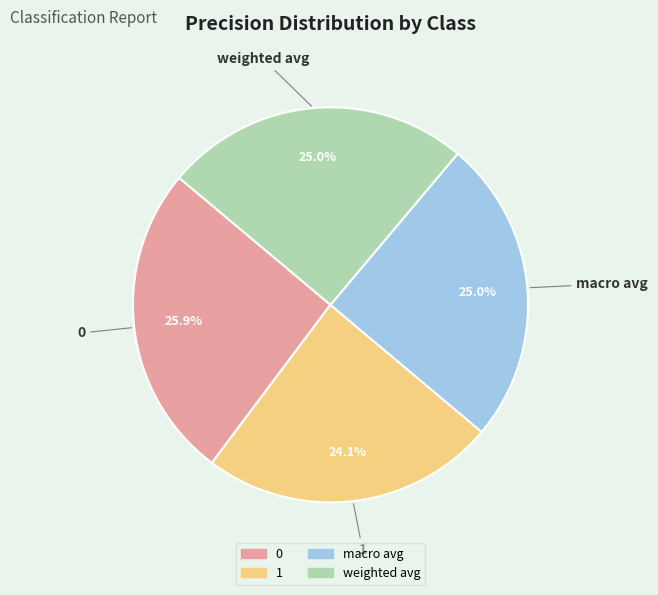

The 0 slice represents 26% of the pie. True or false?

True